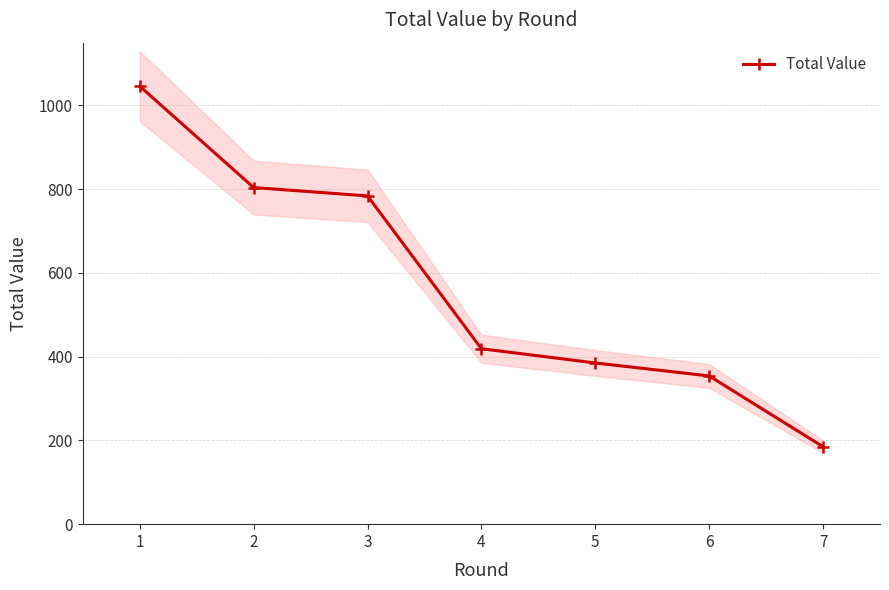

What is the change in value from 1 to 7?

-861